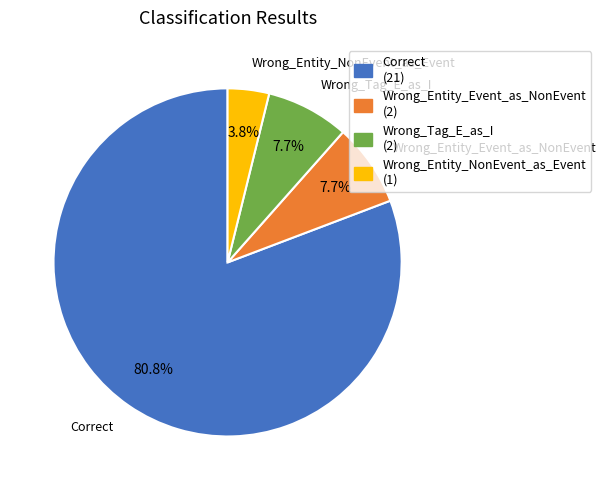

To the nearest percent, what is the difference between the Wrong_Entity_NonEvent_as_Event and Wrong_Entity_Event_as_NonEvent slice percentages?

4%